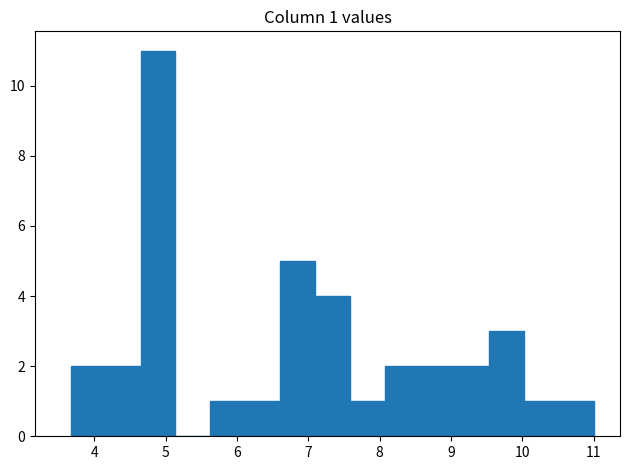

Which range on the x-axis has the tallest bar?

4.7 to 5.1